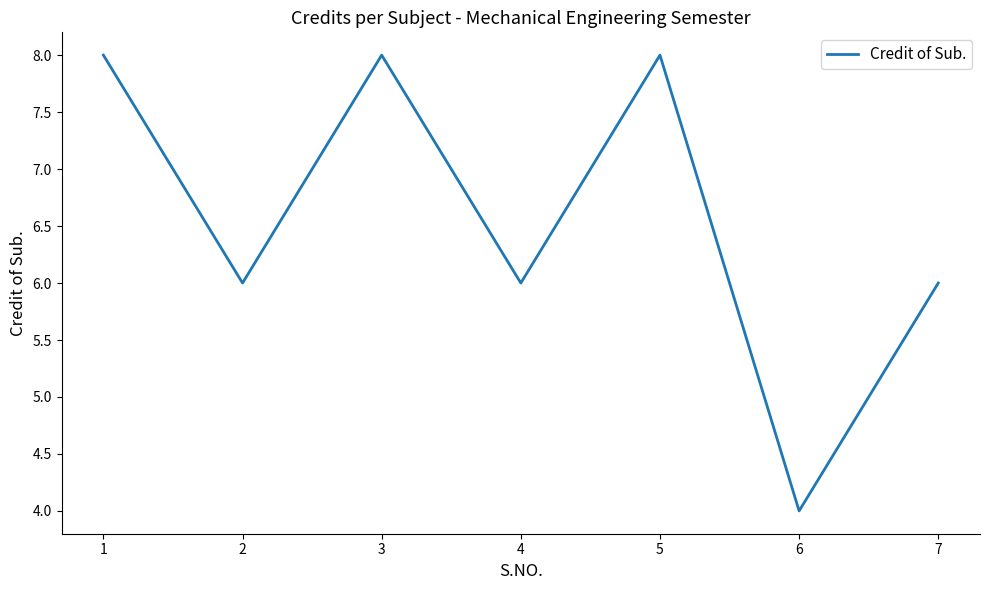

What is the approximate value at 3?

8